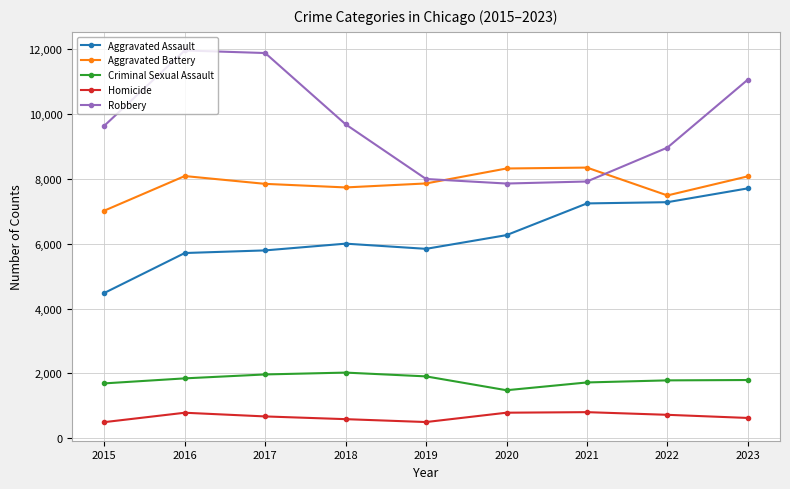

Does the chart display data point markers on the line(s)?

Yes